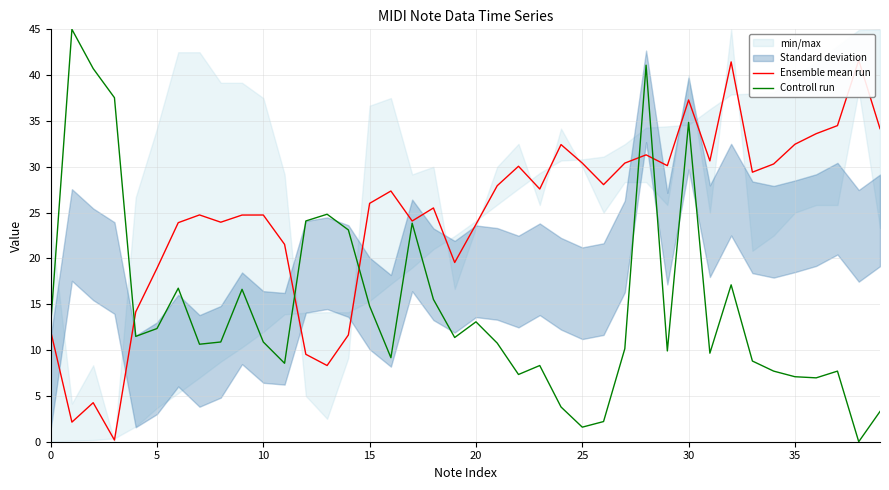

Reading left to right, extract all data points from this chart.

Ensemble mean run: 12.1	2.1	4.3	0.2	14.2	18.9	23.9	24.7	24.0	24.7	24.7	21.5	9.5	8.3	11.6	26.0	27.4	24.1	25.5	19.6	23.7	27.9	30.1	27.6	32.4	30.4	28.1	30.4	31.3	30.1	37.3	30.6	41.4	29.4	30.3	32.5	33.6	34.5	41.6	34.2
Controll run: 12.7	45.0	40.7	37.5	11.5	12.4	16.8	10.6	10.9	16.6	10.9	8.6	24.1	24.8	23.1	14.8	9.2	23.8	15.5	11.4	13.1	10.8	7.3	8.3	3.8	1.6	2.2	10.1	41.1	9.9	34.9	9.7	17.1	8.8	7.7	7.1	7.0	7.7	0.0	3.3